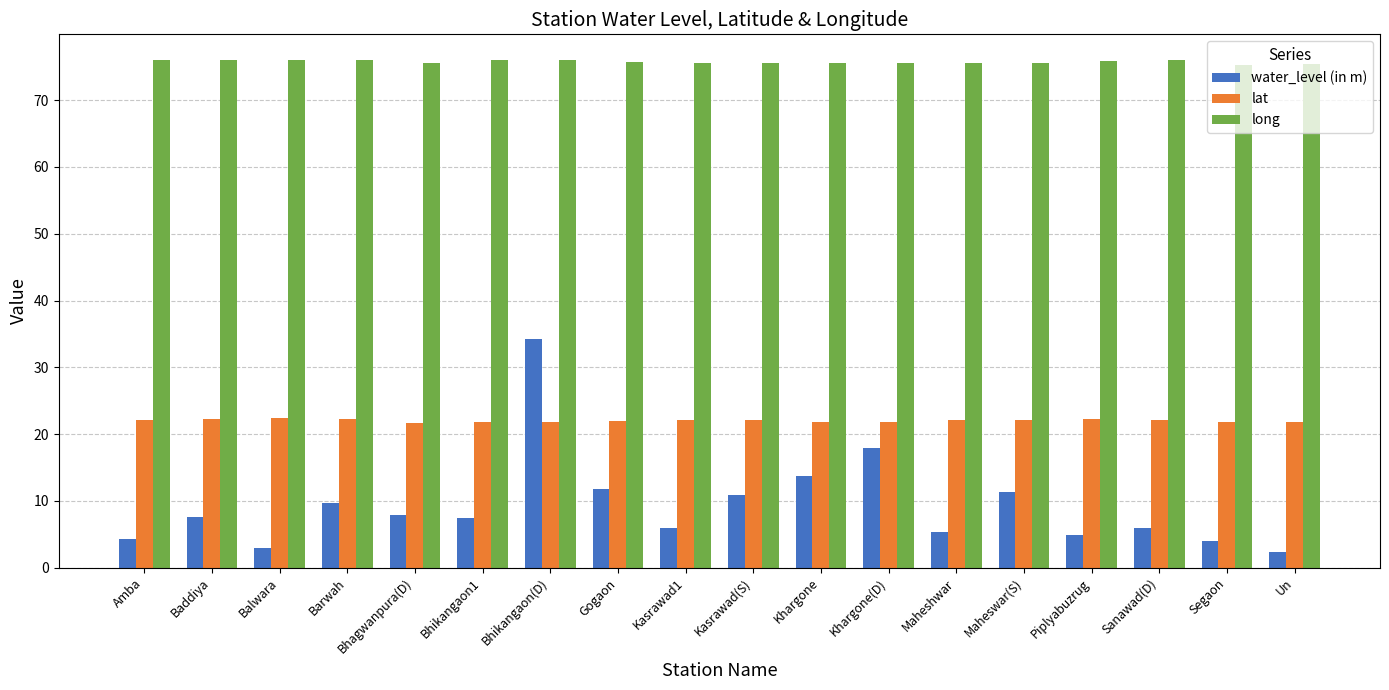

What is the value of the long bar at the 1st from the left?

75.9